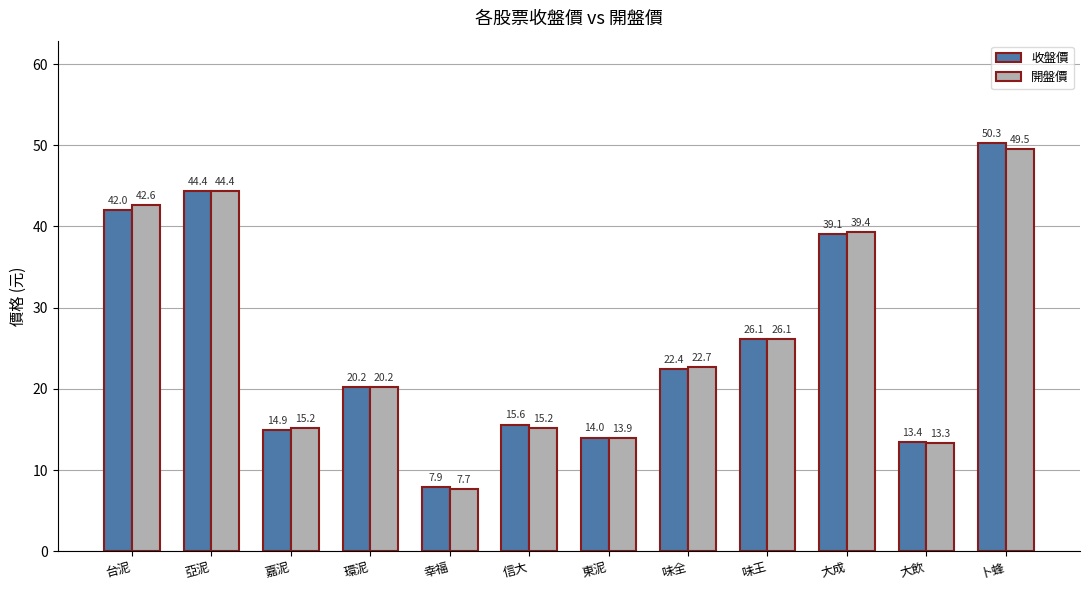

What is the sum of all 收盤價 values?

310.3